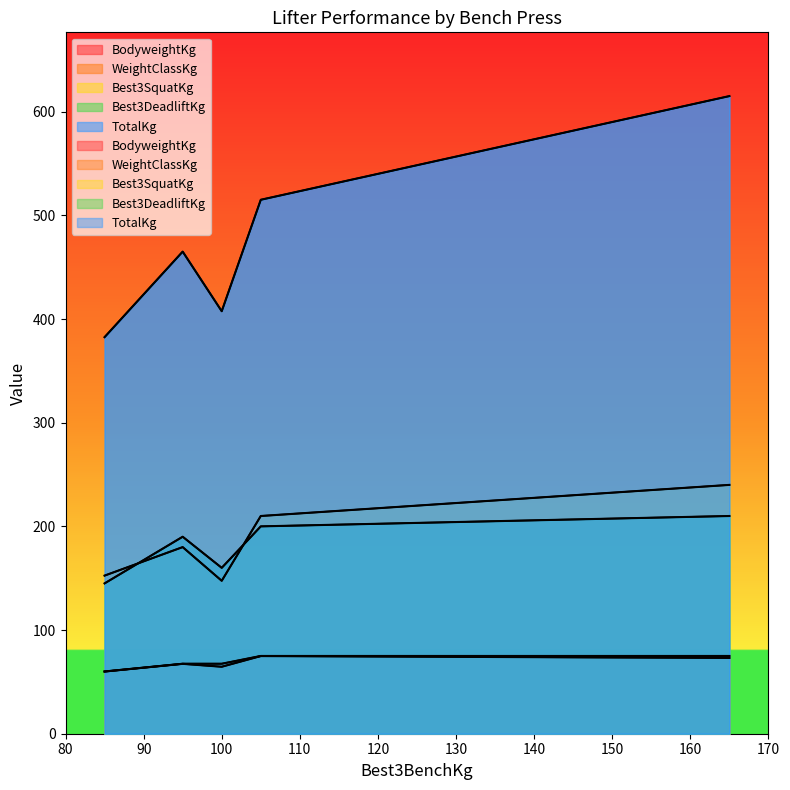

What is the difference between the BodyweightKg values at 105 and 100?

10.3